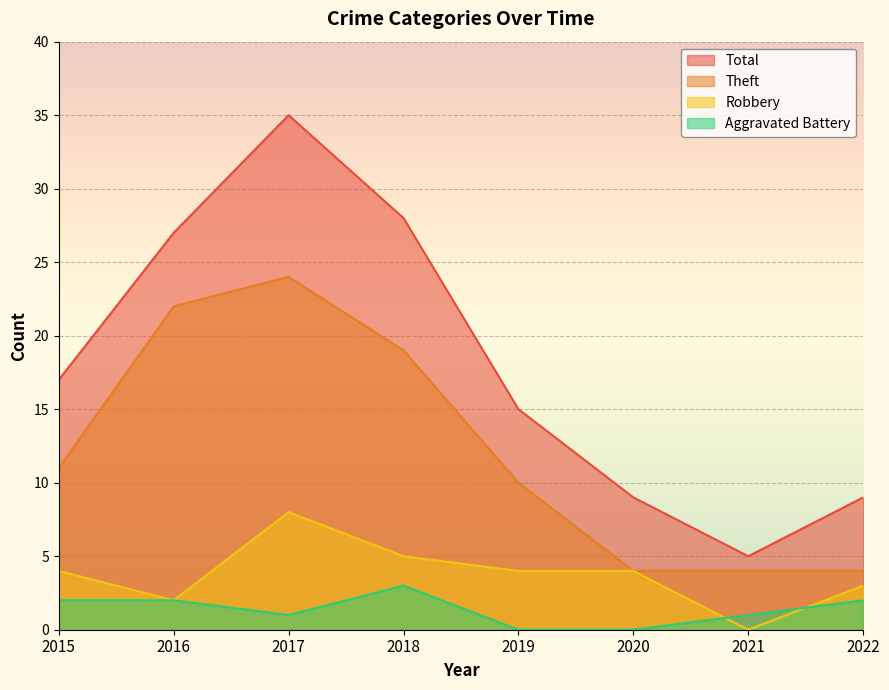

Is it true that Theft equals 10 at 2019?

True